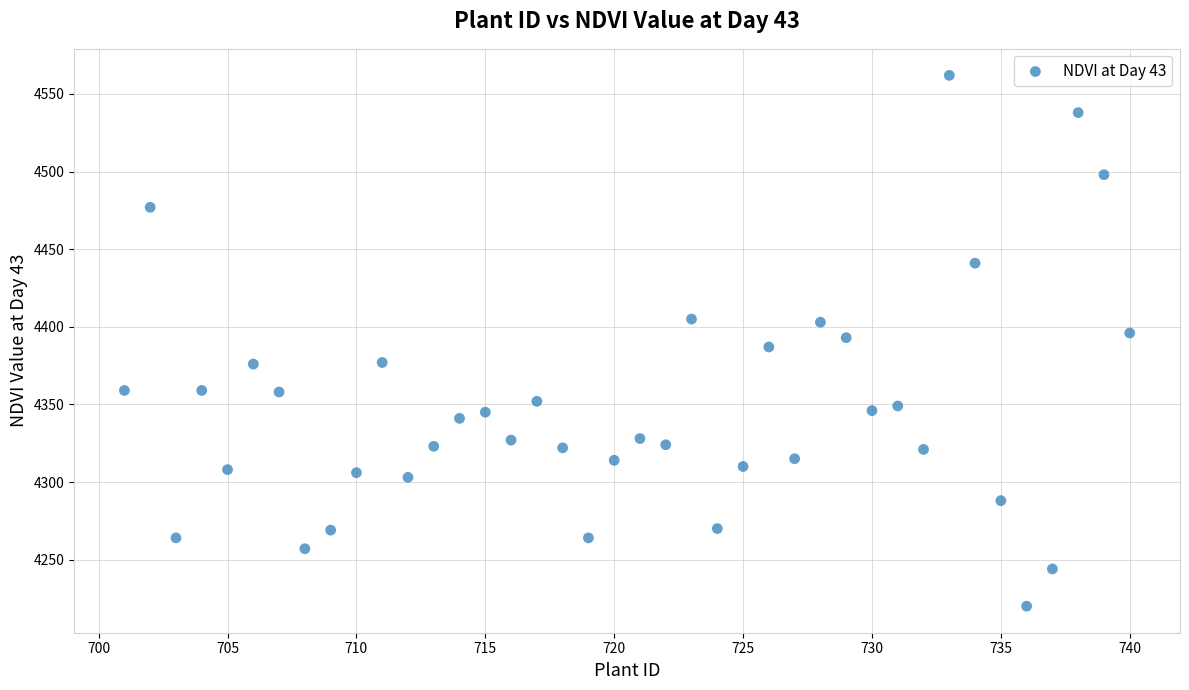

What is the range of X values (max minus min)?

39